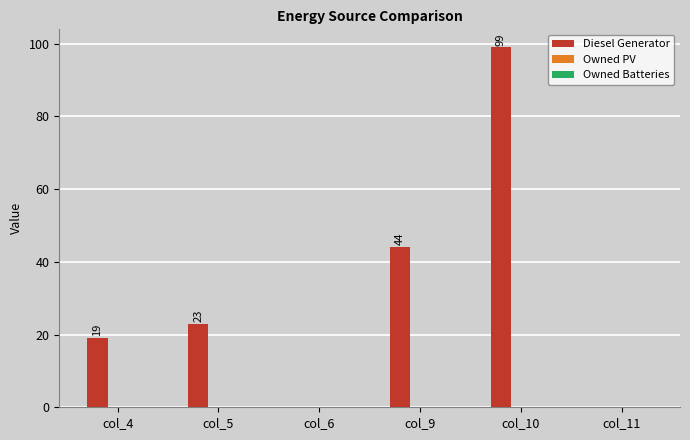

What is the sum of all values?

185